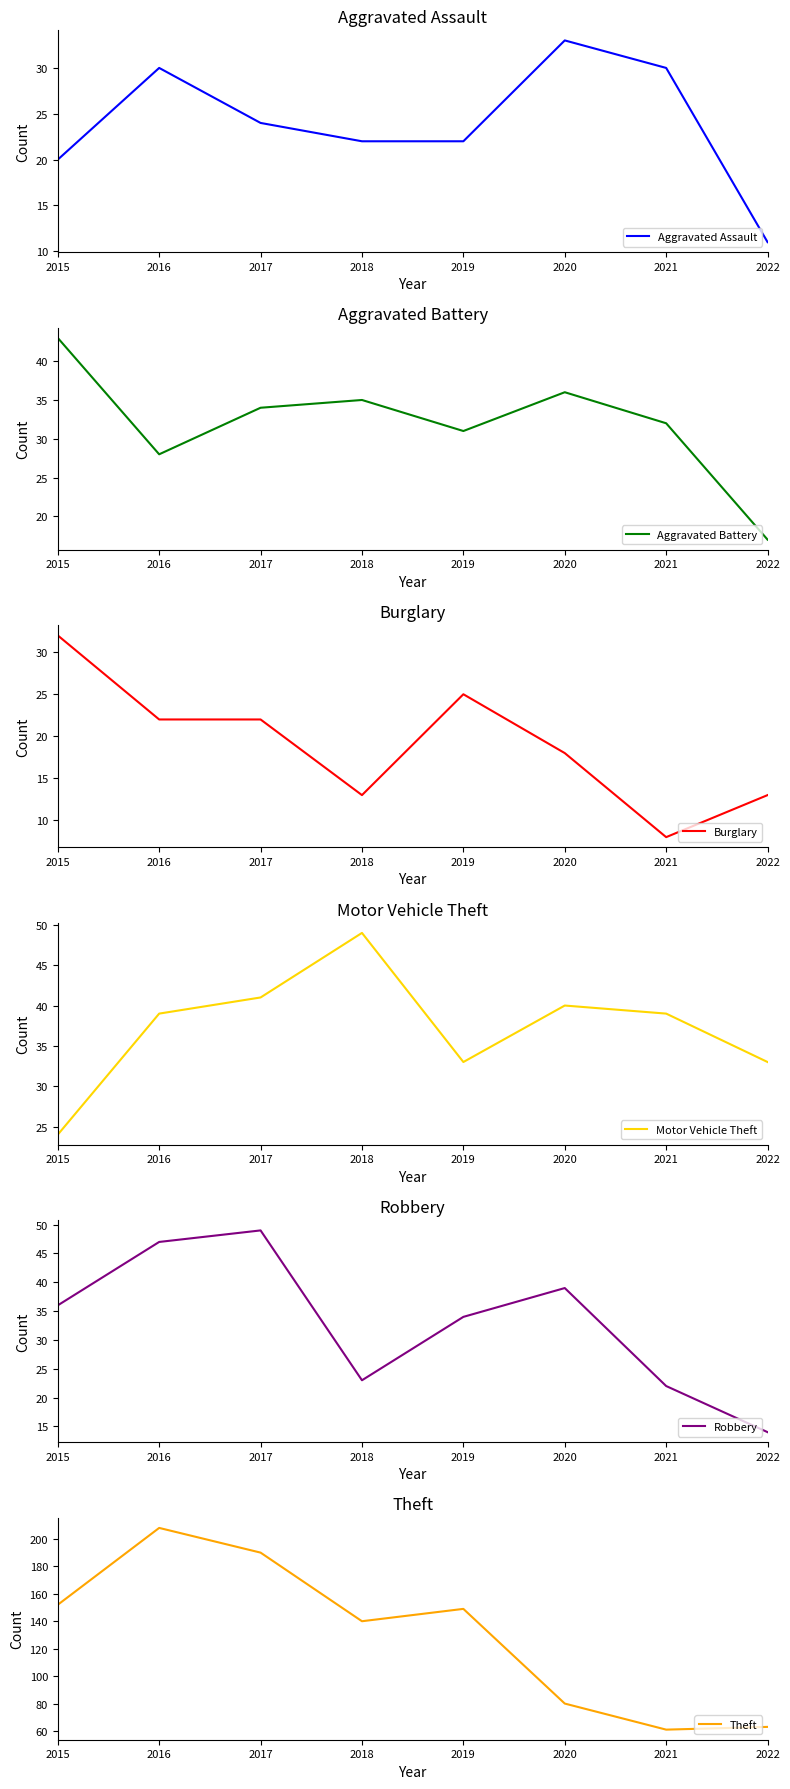

Between which two adjacent categories do Aggravated Assault and Burglary first intersect?

2015 and 2016